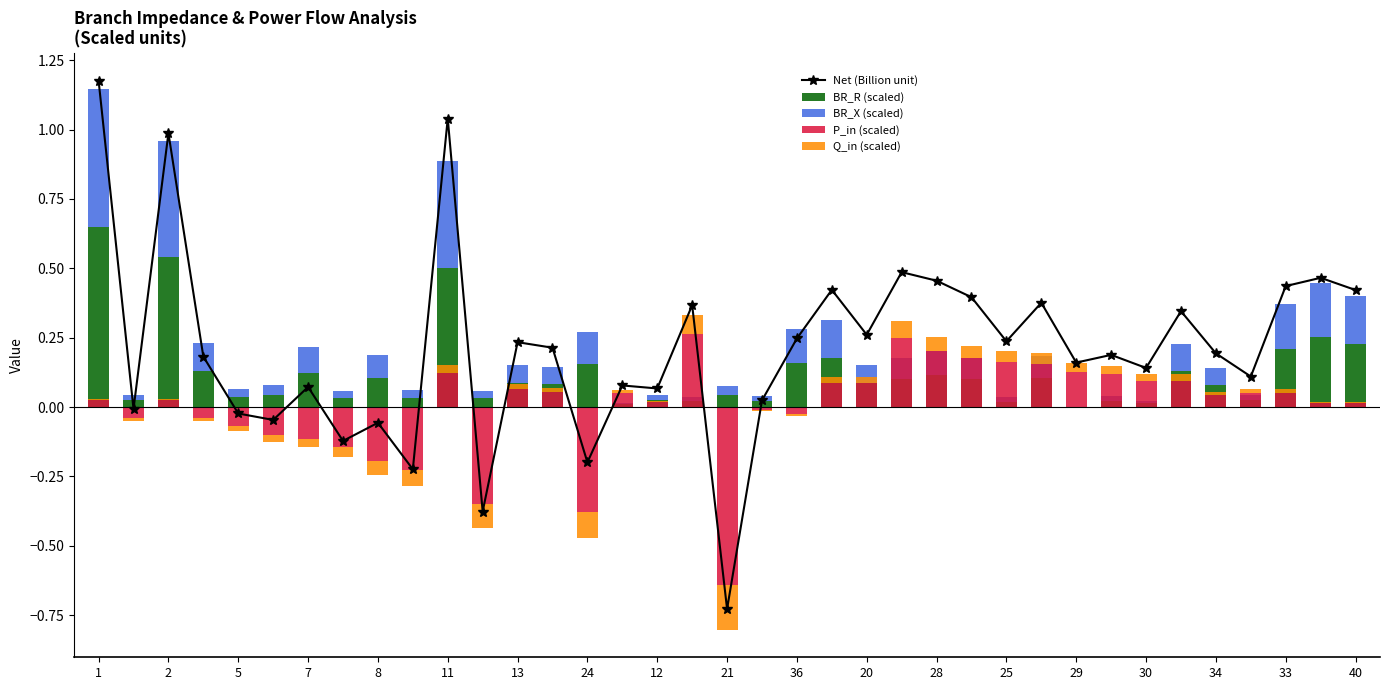

Which series has the widest spread of values?

Net (Billion unit)